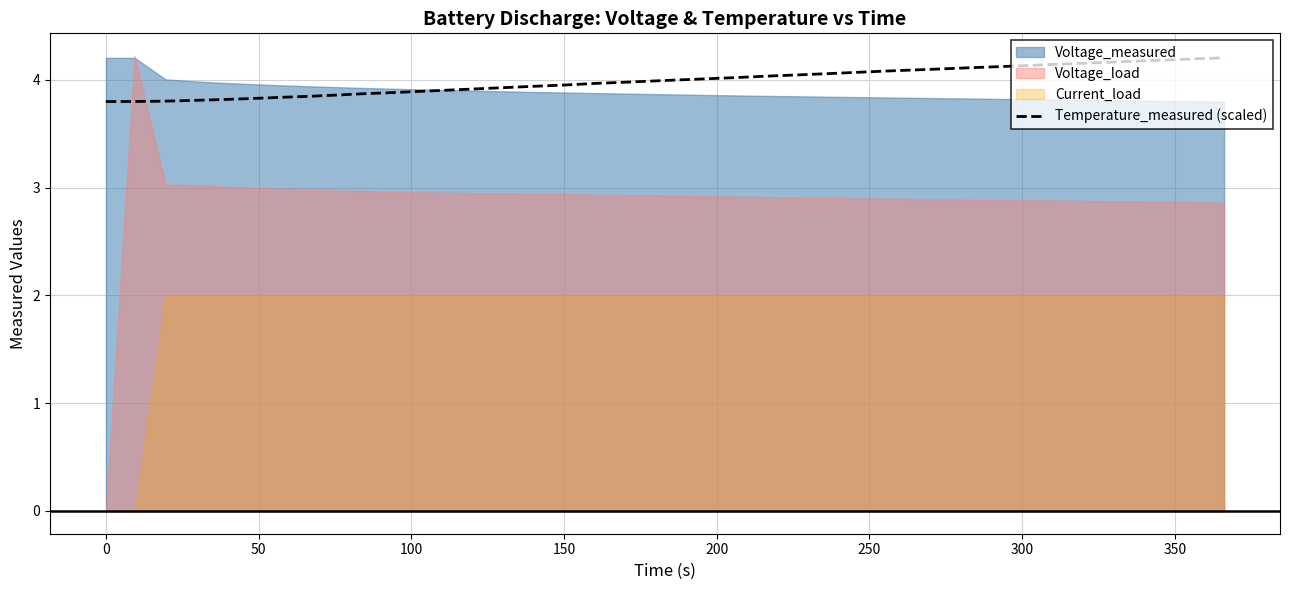

What is the maximum value shown in the chart?

4.2